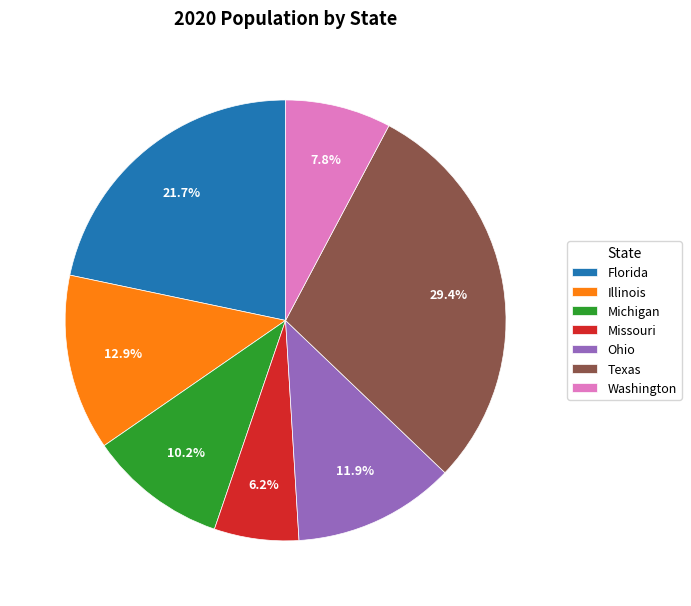

To the nearest percent, what is the difference between the largest and smallest slice percentages?

23%